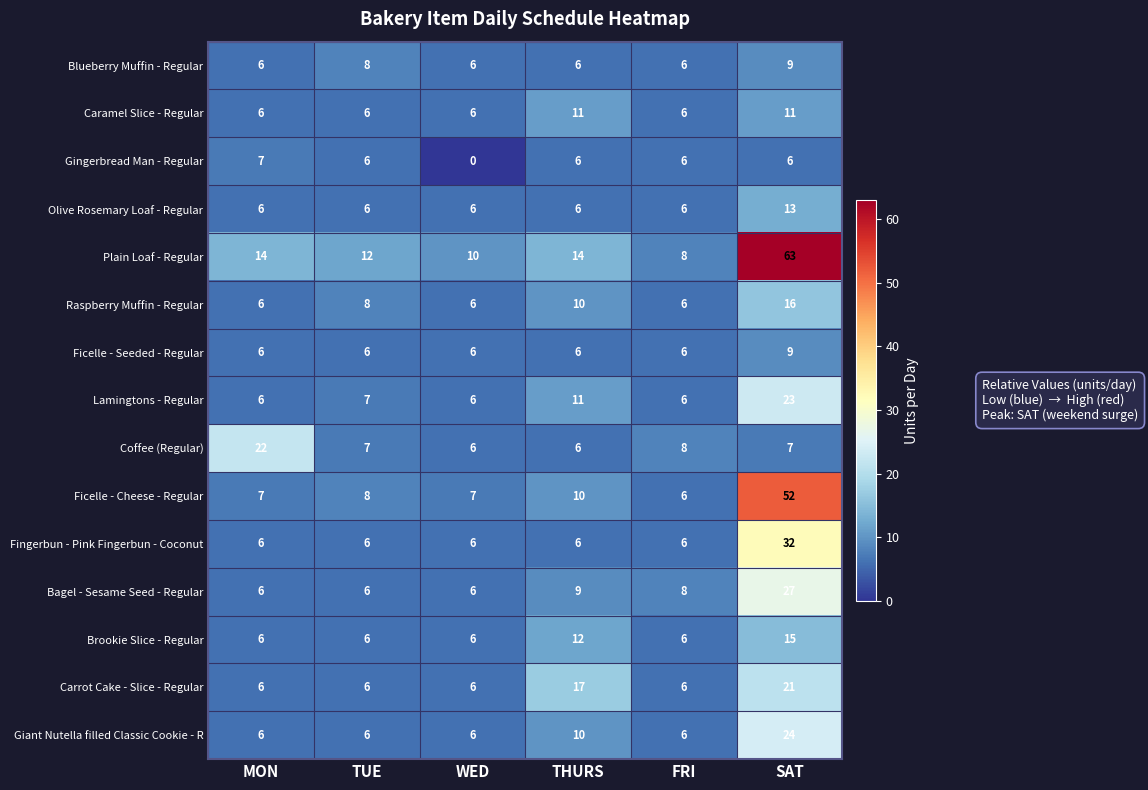

What is the difference between the highest and lowest values at TUE?

6